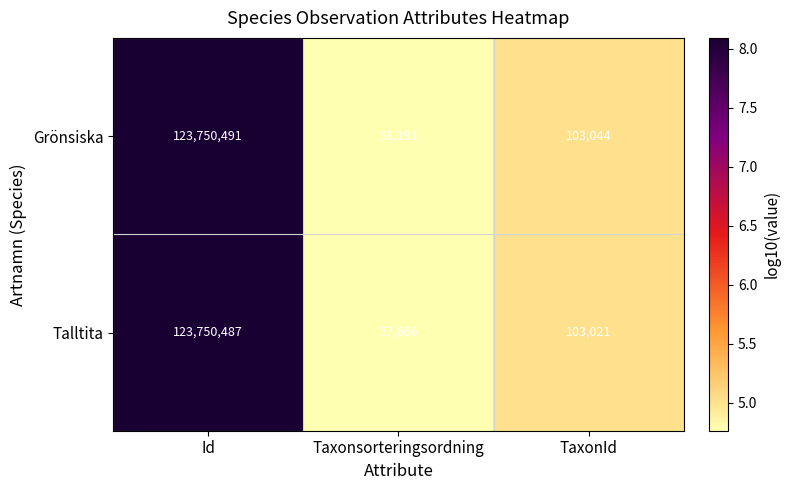

What value does the Talltita series have at TaxonId, to the nearest 10?

103020